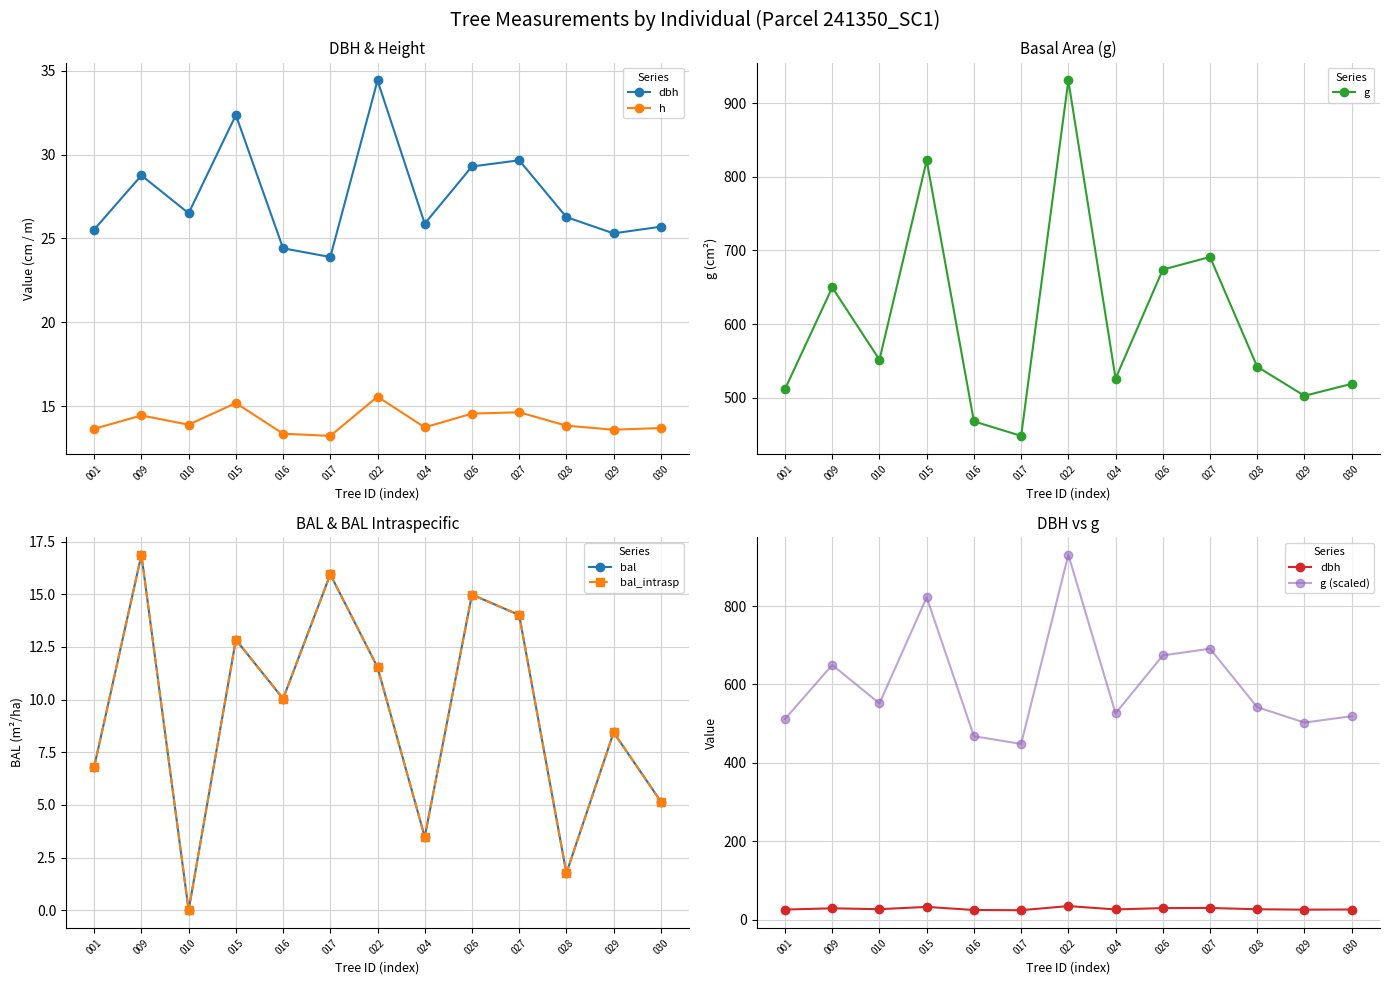

At which category is the sum across all series the highest?

022